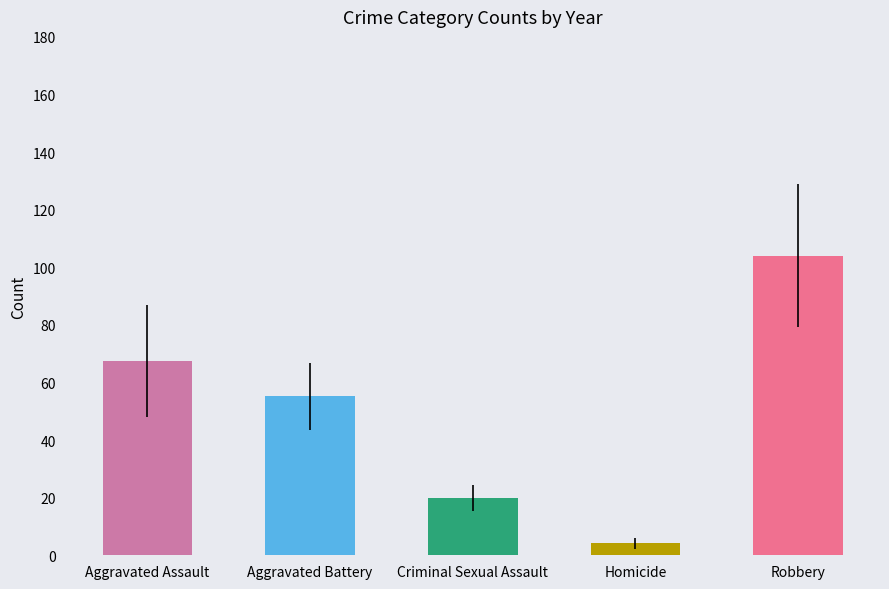

Which series has the widest spread of values?

Robbery